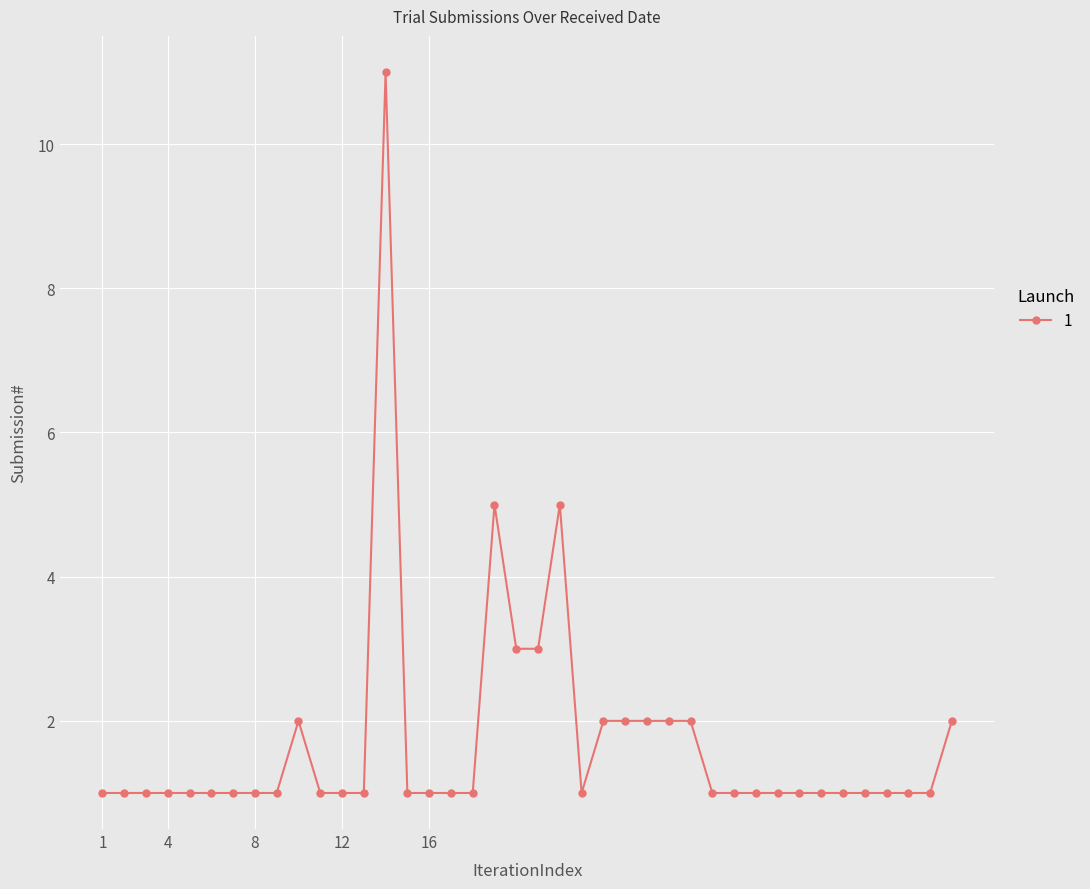

What is the value of the 25th point from the left?

2